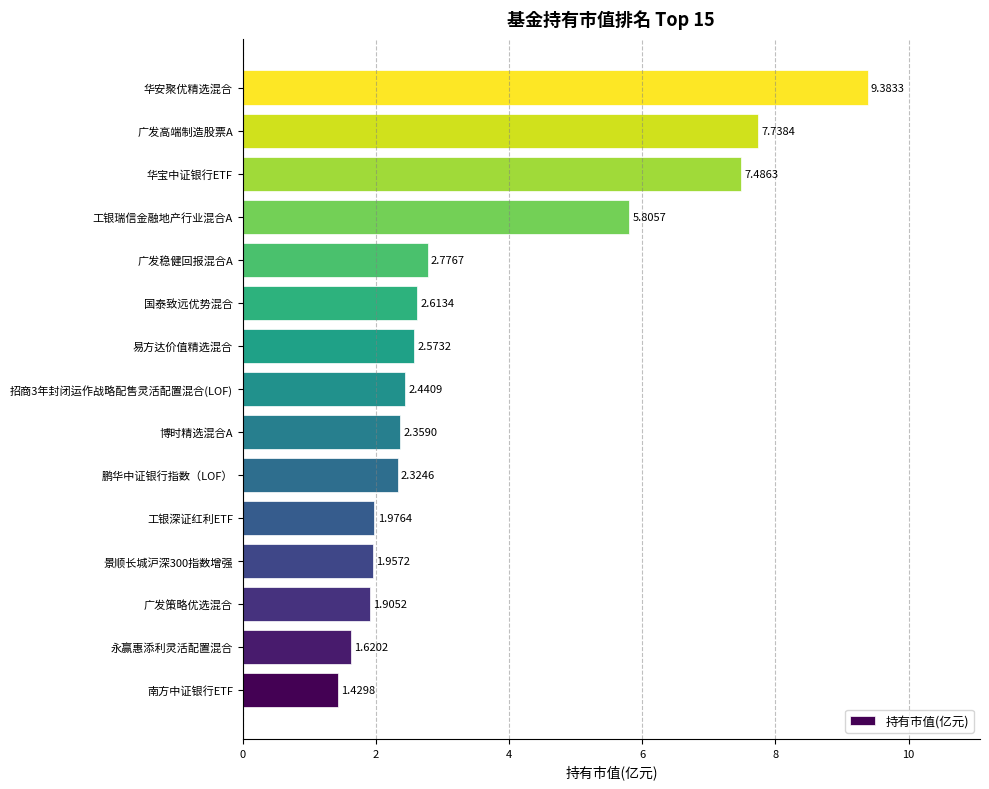

Rank the categories by value from highest to lowest.

华安聚优精选混合, 广发高端制造股票A, 华宝中证银行ETF, 工银瑞信金融地产行业混合A, 广发稳健回报混合A, 国泰致远优势混合, 易方达价值精选混合, 招商3年封闭运作战略配售灵活配置混合(LOF), 博时精选混合A, 鹏华中证银行指数（LOF）, 工银深证红利ETF, 景顺长城沪深300指数增强, 广发策略优选混合, 永赢惠添利灵活配置混合, 南方中证银行ETF